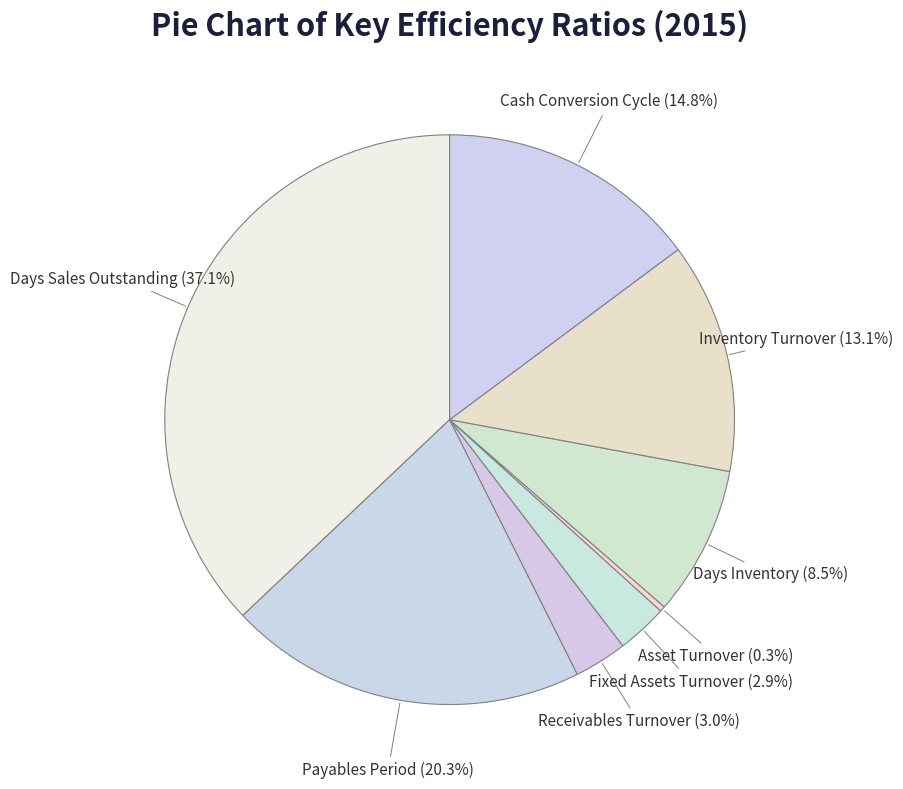

Between Fixed Assets Turnover and Inventory Turnover, which is larger?

Inventory Turnover